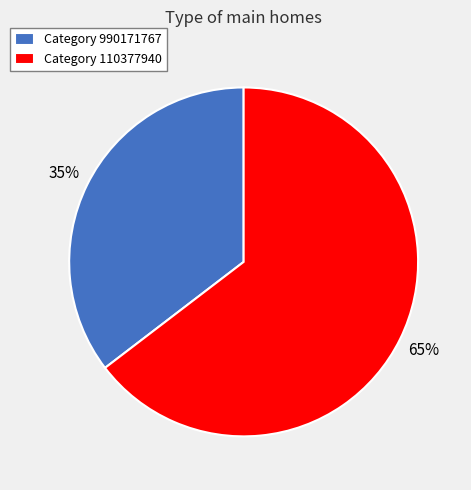

To the nearest percent, what percentage of the pie is Category 110377940?

65%